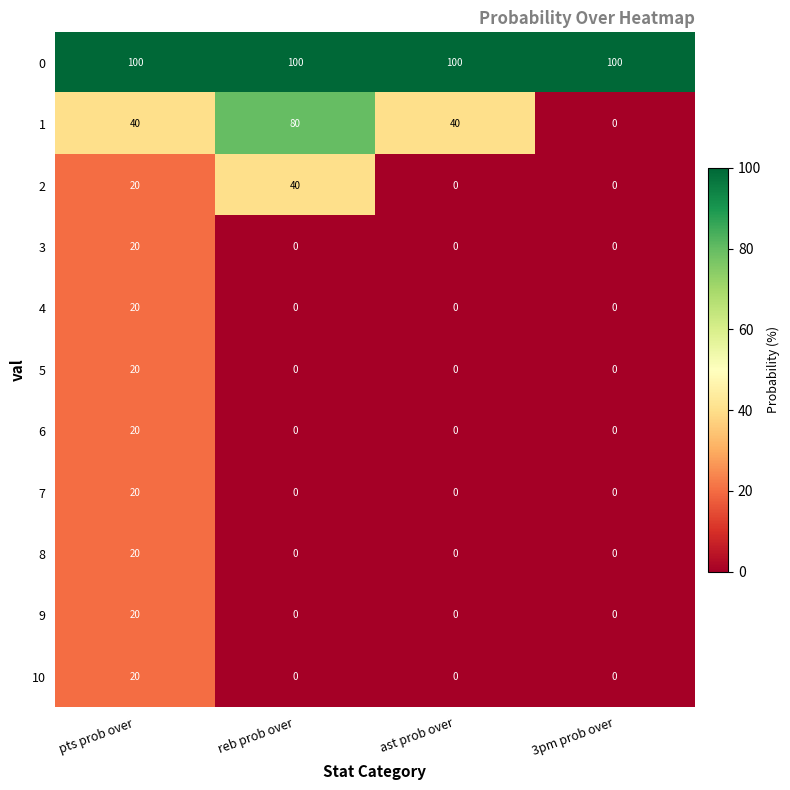

Is it true that 2 equals 40 at reb prob over?

True